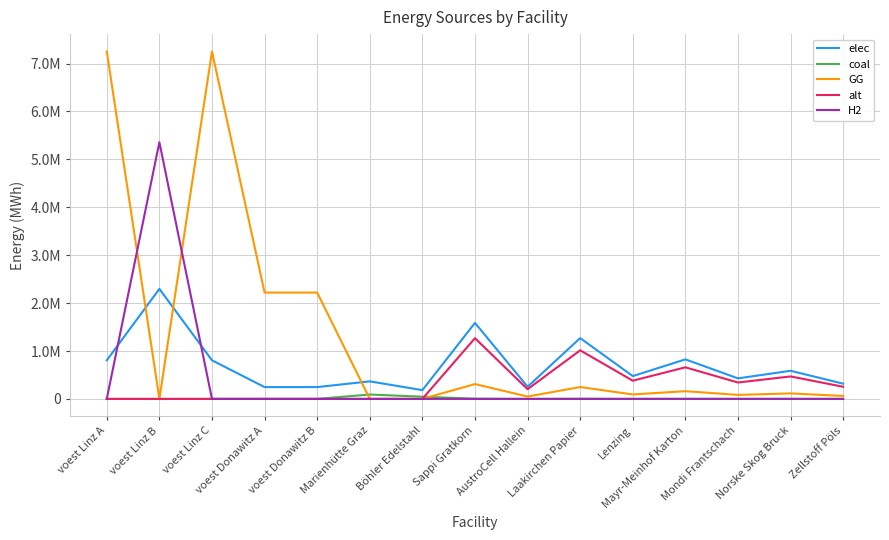

True or false: elec and GG cross at least once.

True